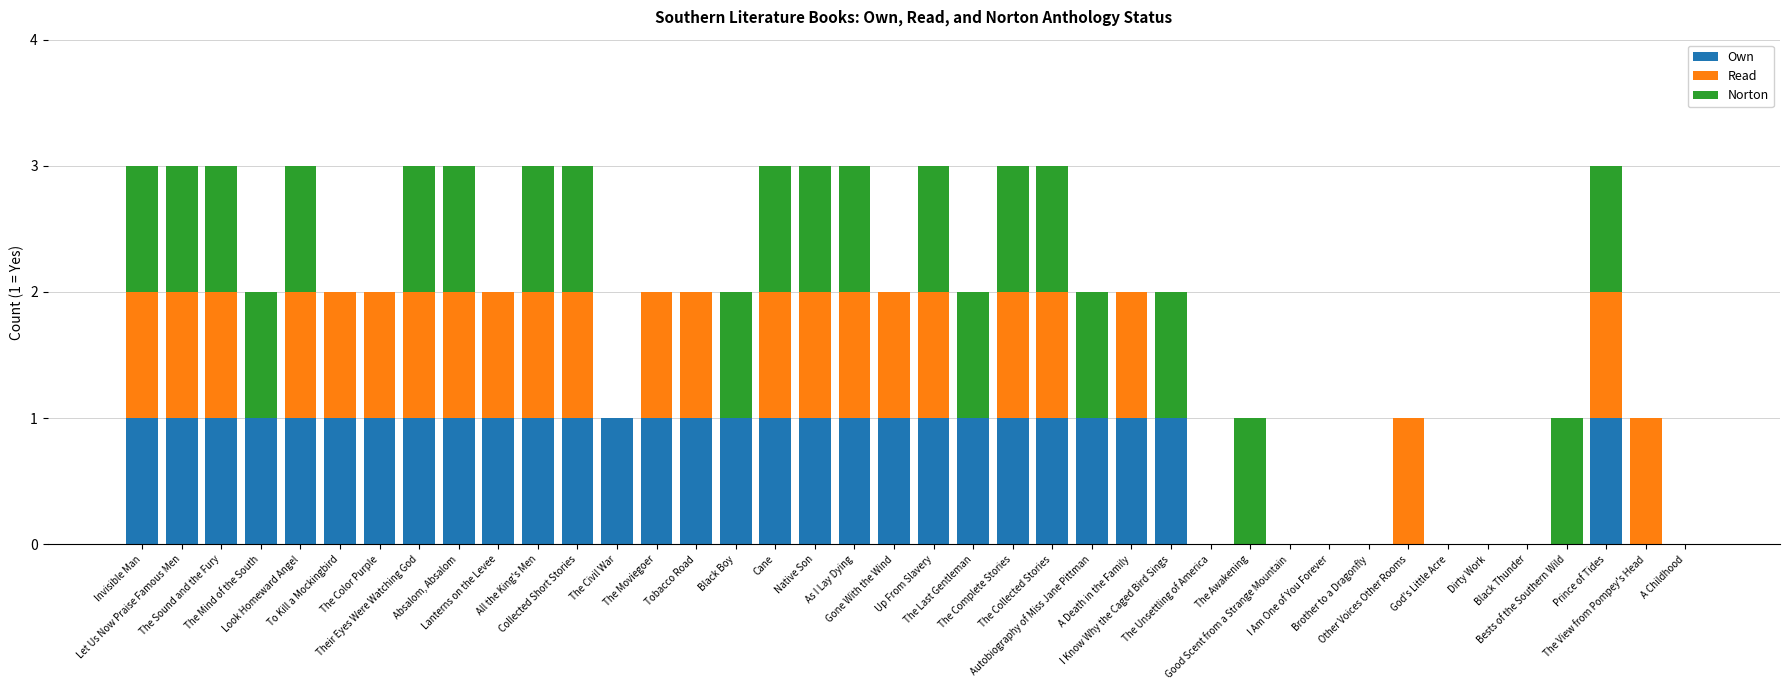

Which series changed the most between Look Homeward Angel and Absalom, Absalom?

Own